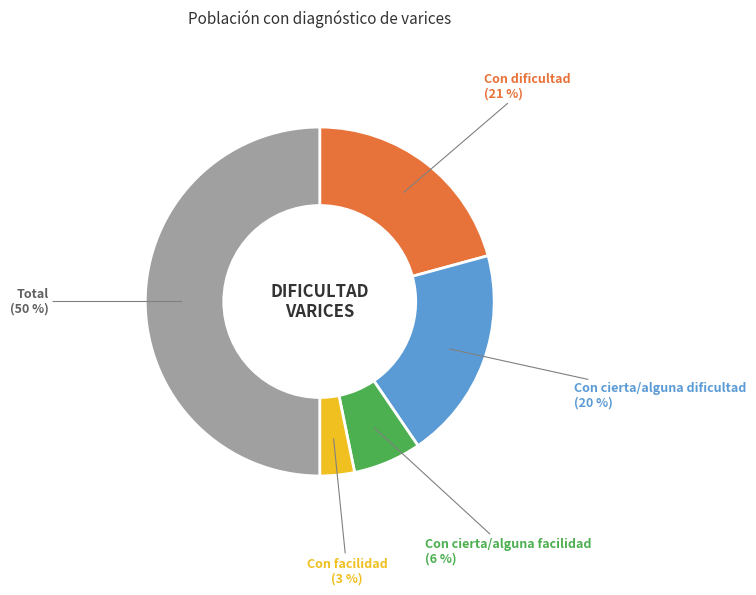

How many segments does this pie chart have?

5